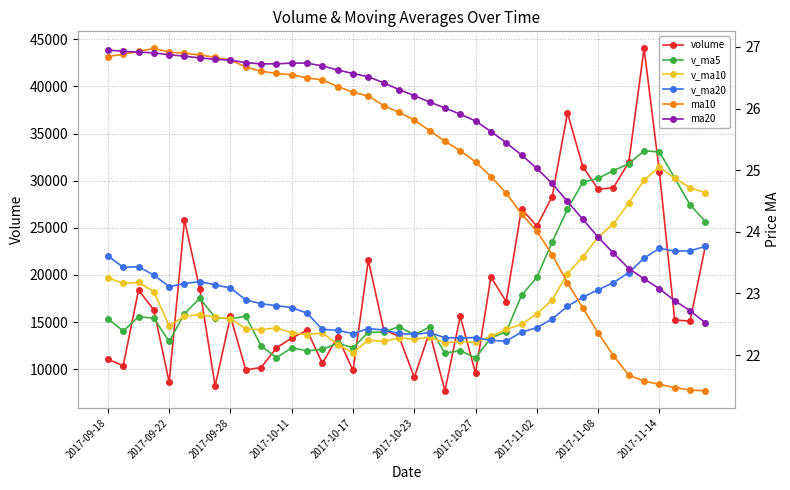

What is the spread (max minus min) of values at 27?

27003.7